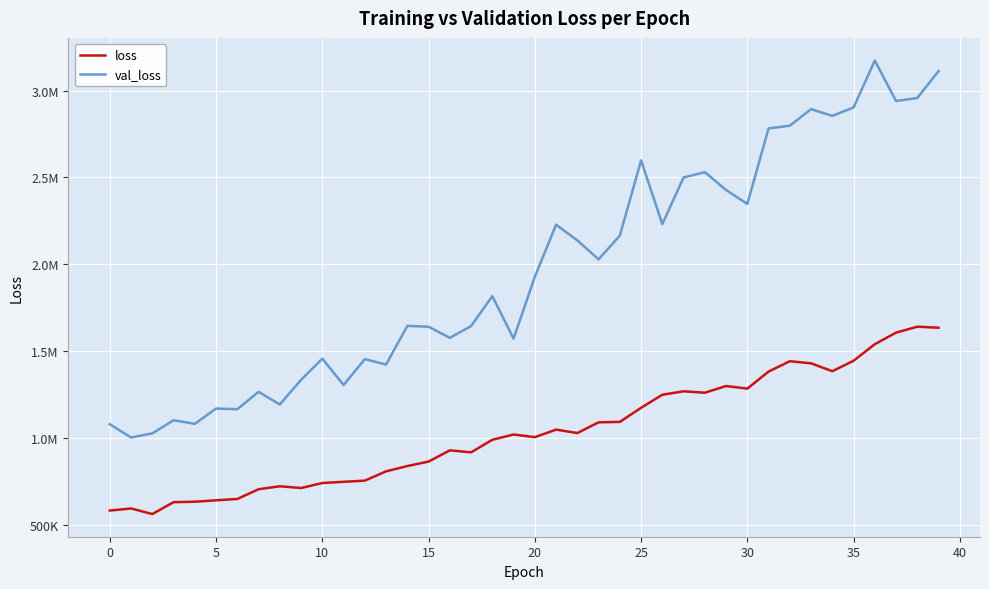

What are all the series names shown in the legend?

loss, val_loss